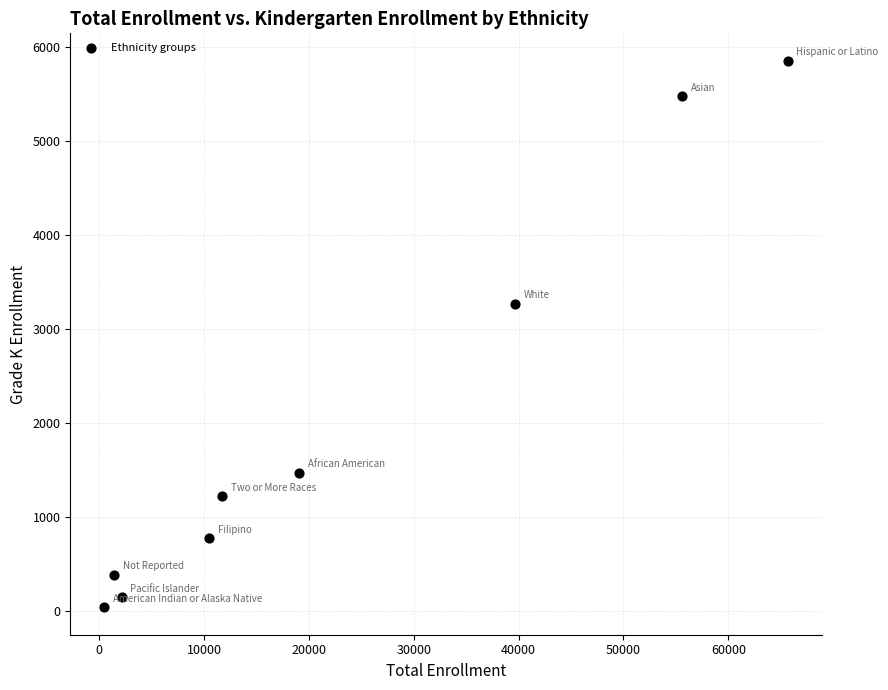

What is the average X value?

22928